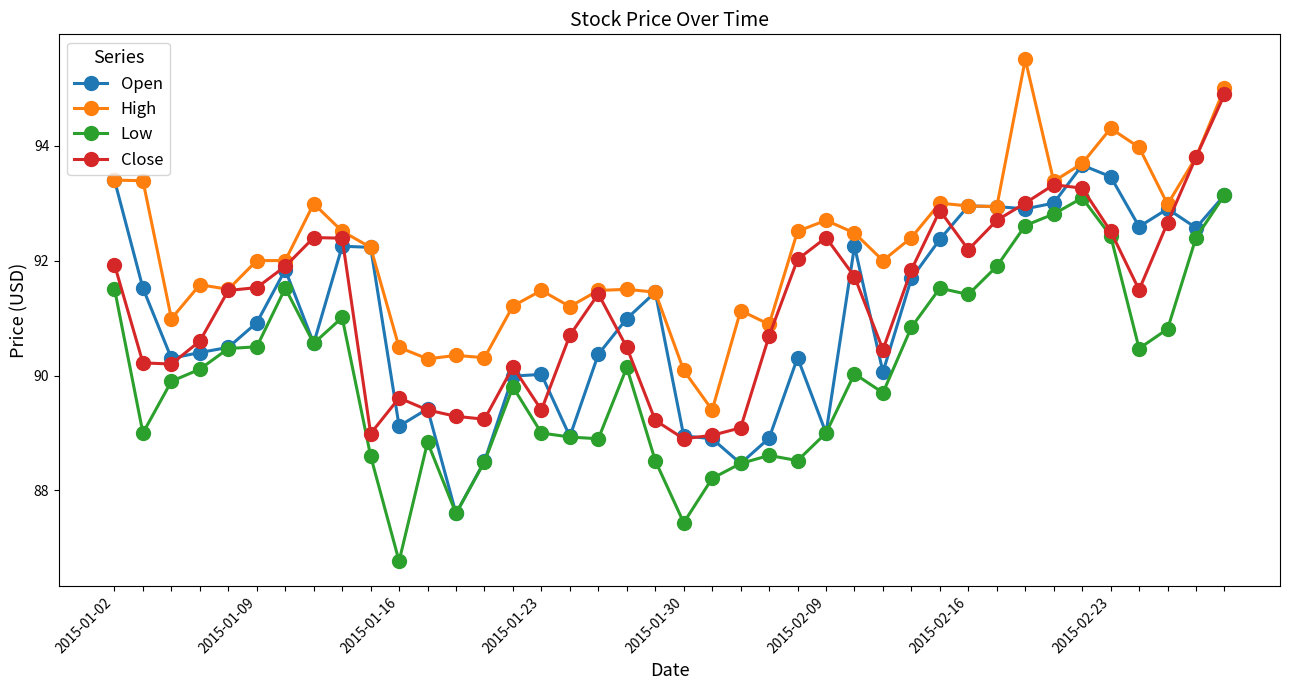

Which series has the largest range (max minus min)?

Low